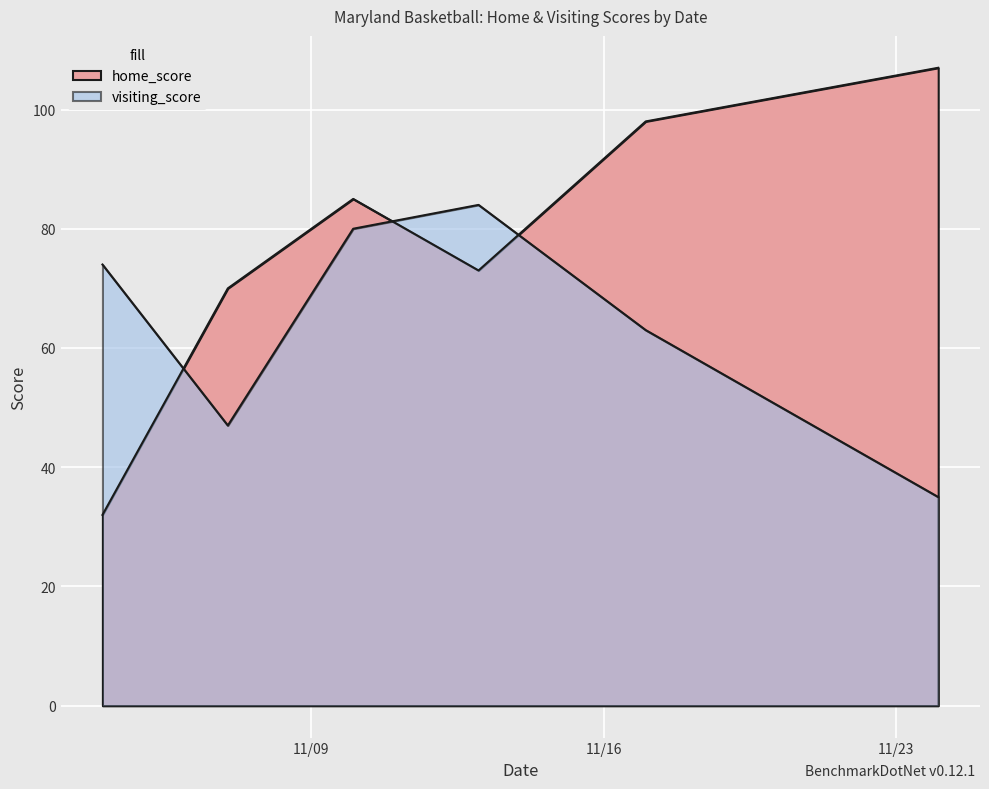

After their last crossing, which series has the higher values: home_score or visiting_score?

home_score